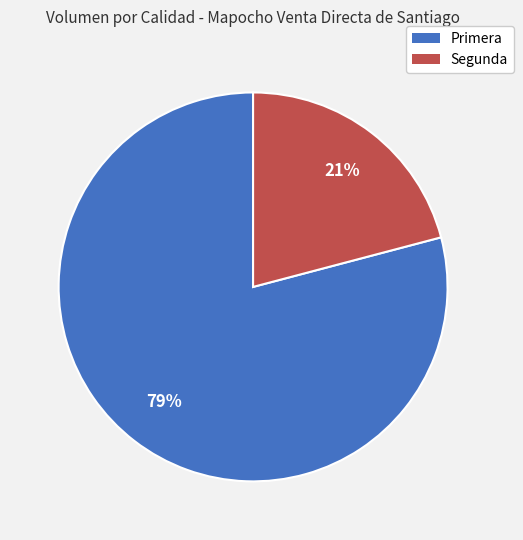

What percentage is the Primera slice, to the nearest percent?

79%